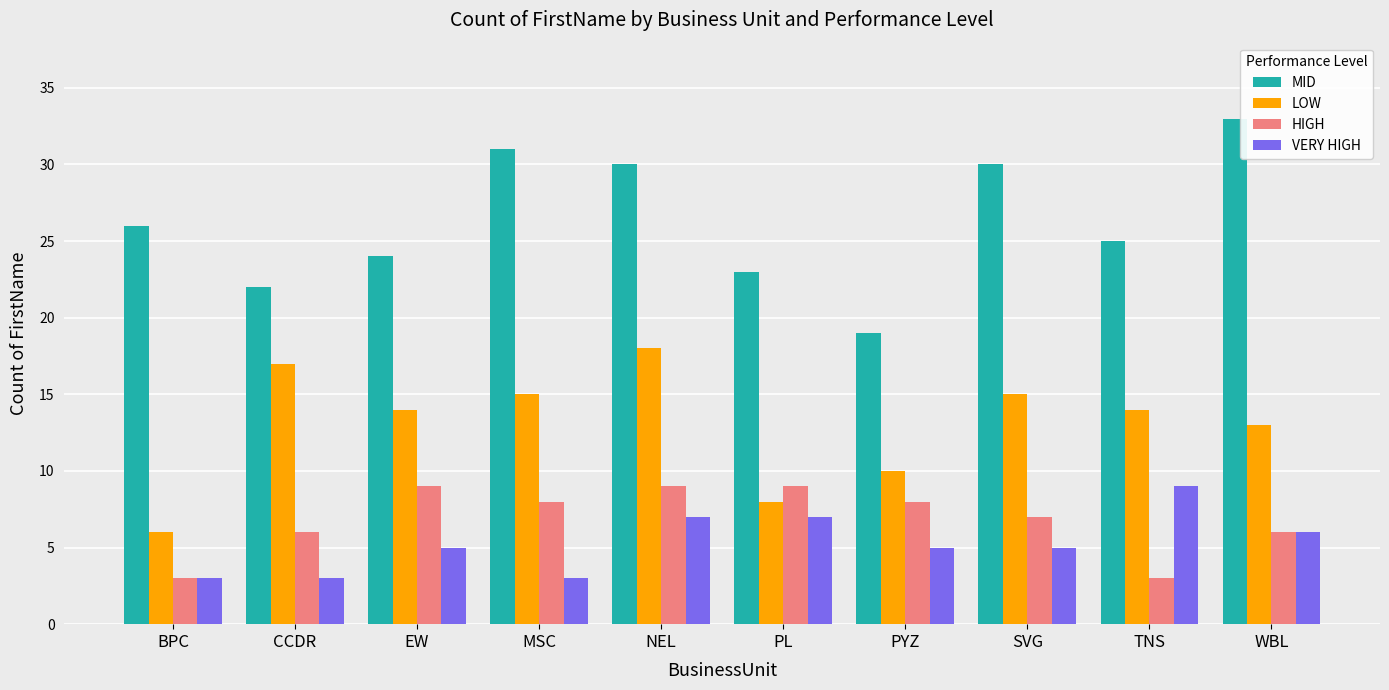

Where does the HIGH series first go above 8?

EW